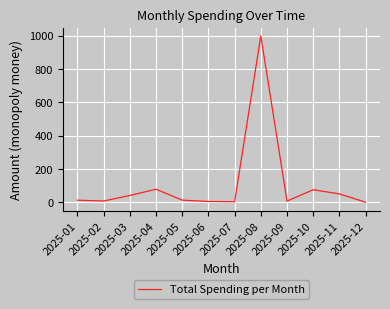

What is the difference between the maximum and minimum values?

998.8